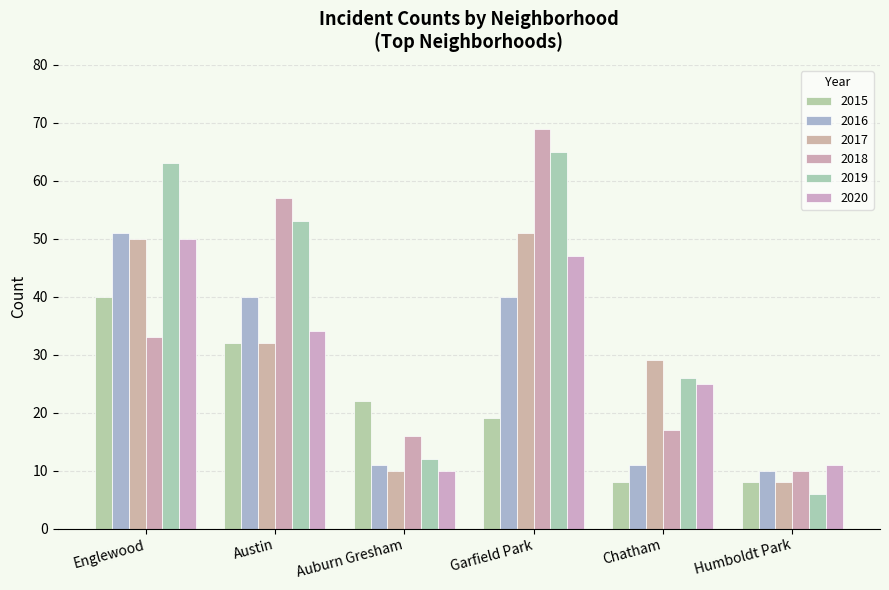

Which series has the largest total across all categories?

2019